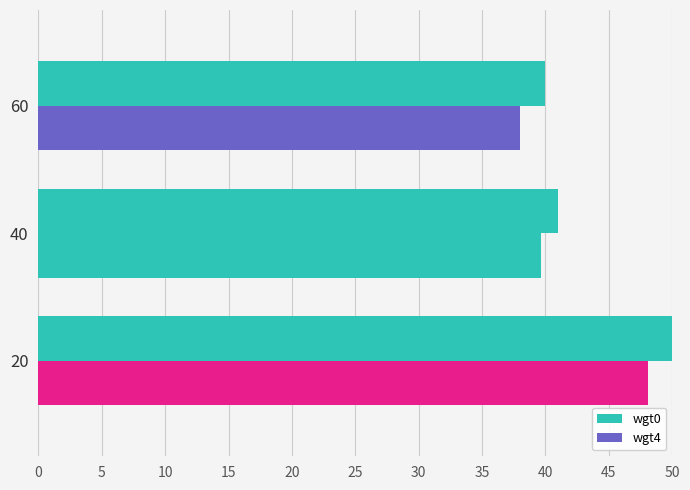

Reading right to left, extract all data points from this chart.

wgt0: 50.0	41.0	40.0
wgt4: 48.1	39.6	38.0